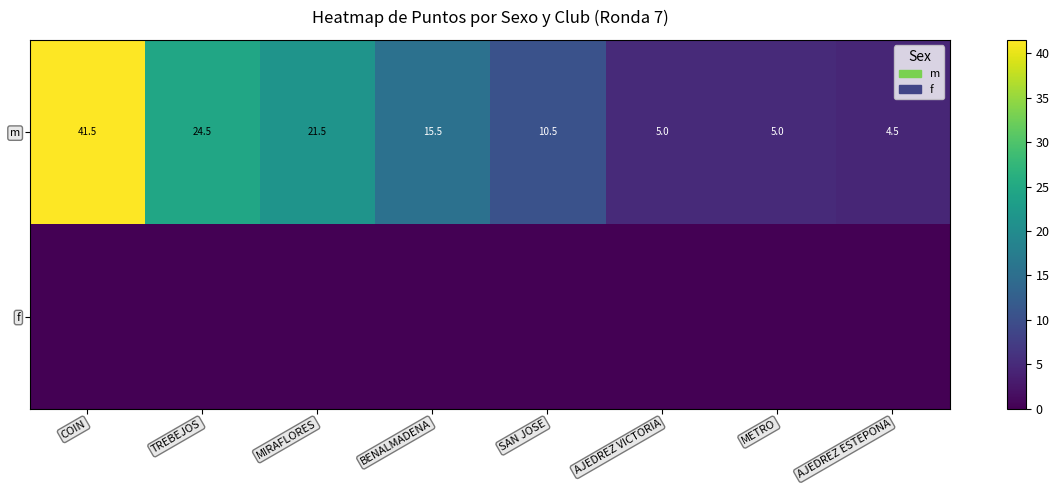

Which category has the lowest value in the m series?

AJEDREZ ESTEPONA